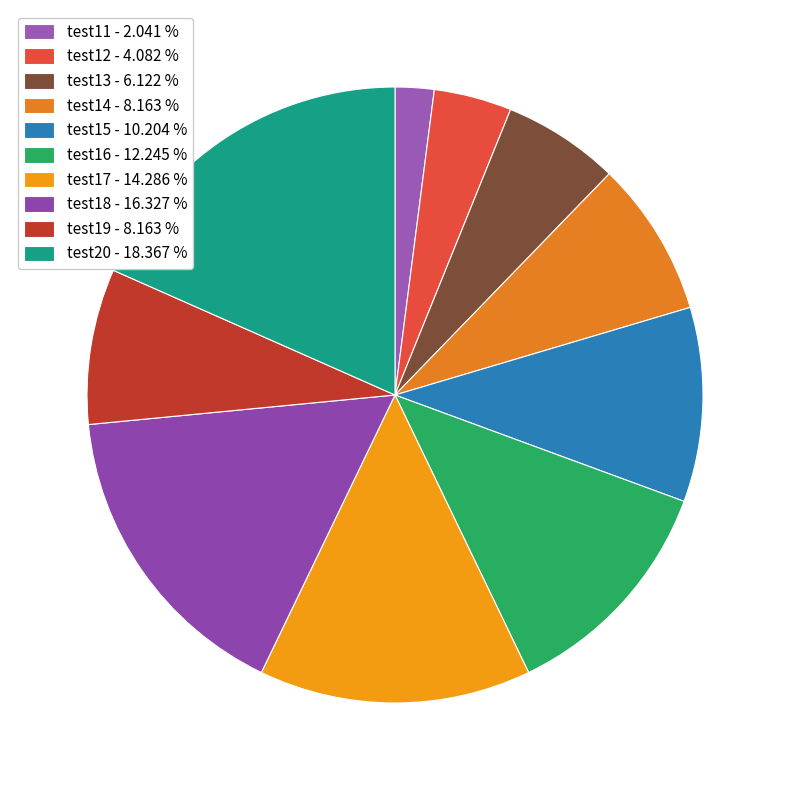

True or false: test17 accounts for 25% of the total.

False